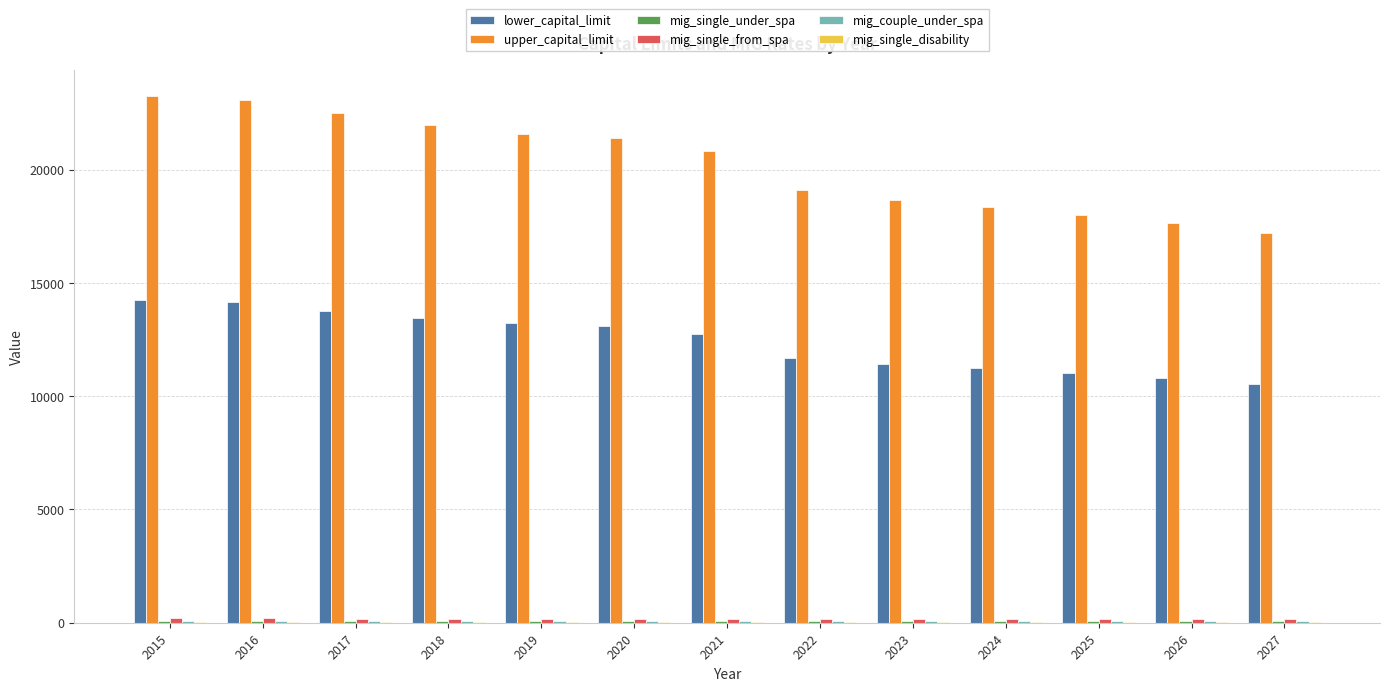

Which series has the largest total across all categories?

upper_capital_limit